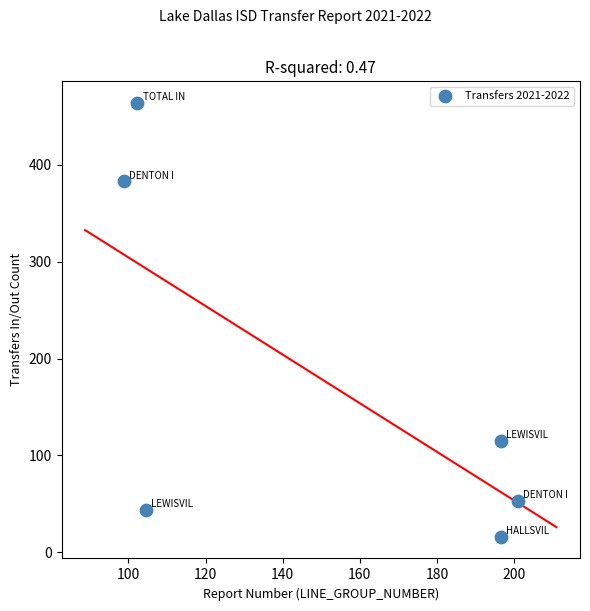

What is the average Y value?

179